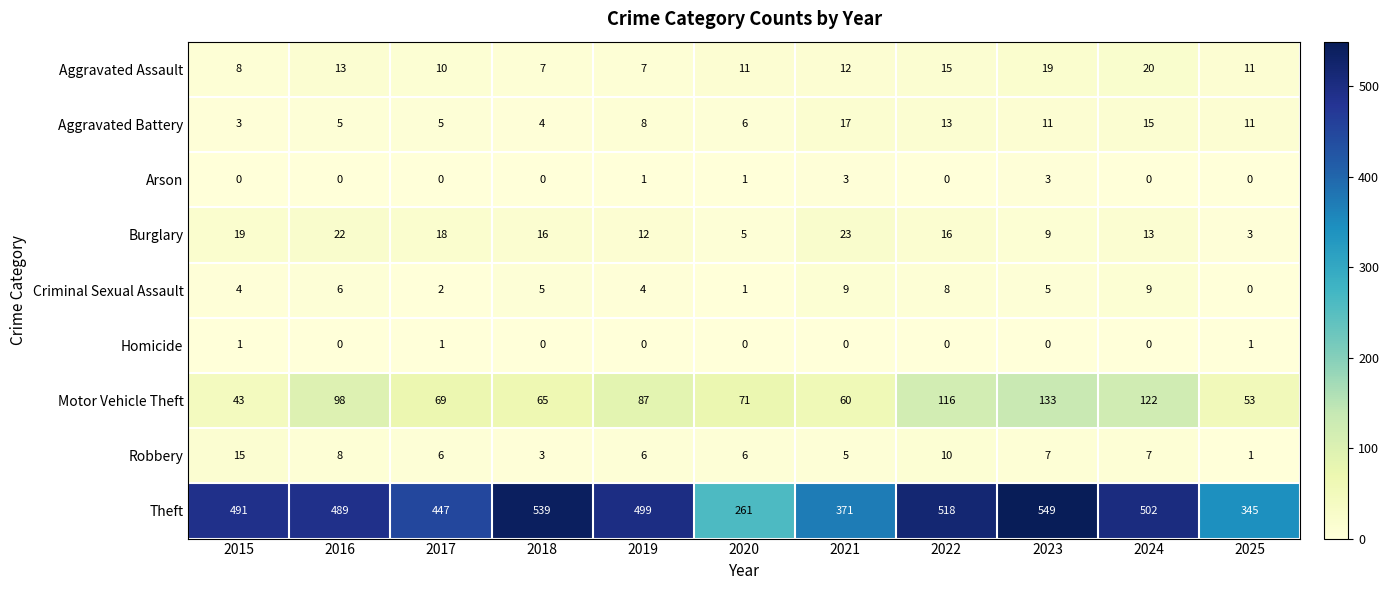

What is the greatest value displayed?

549